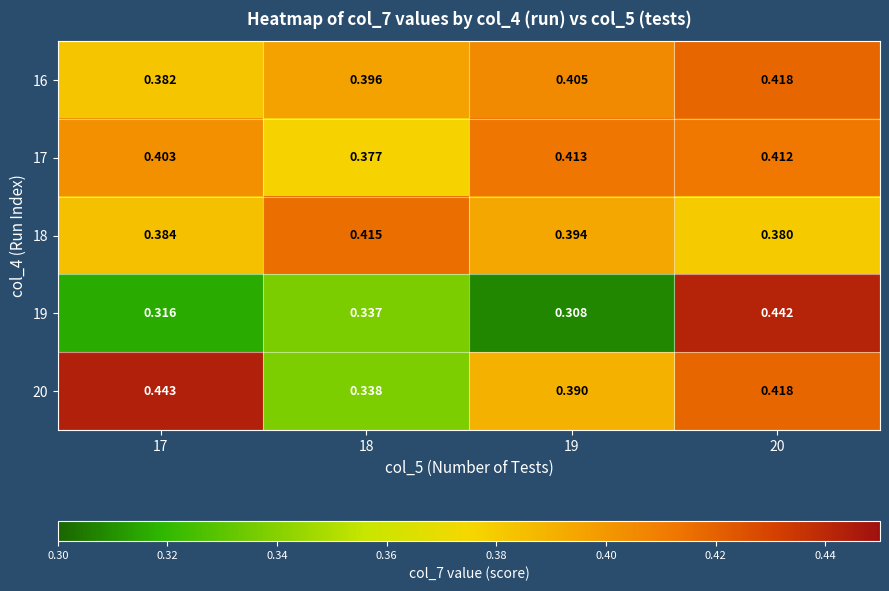

At which category does the chart reach its peak across all series?

17